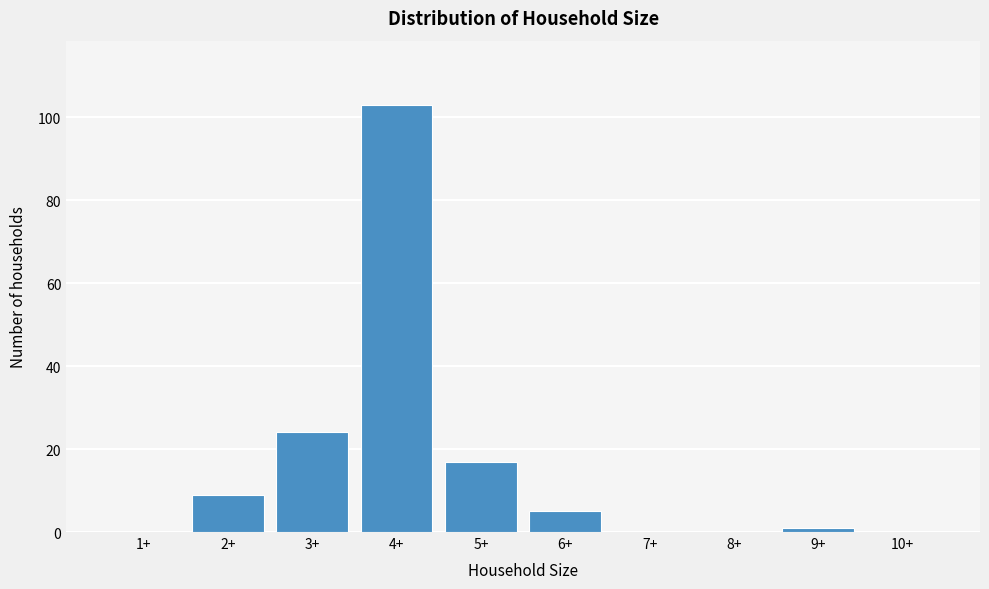

Reading right to left, extract all data points from this chart.

10+=0	9+=1	8+=0	7+=0	6+=5	5+=17	4+=103	3+=24	2+=9	1+=0